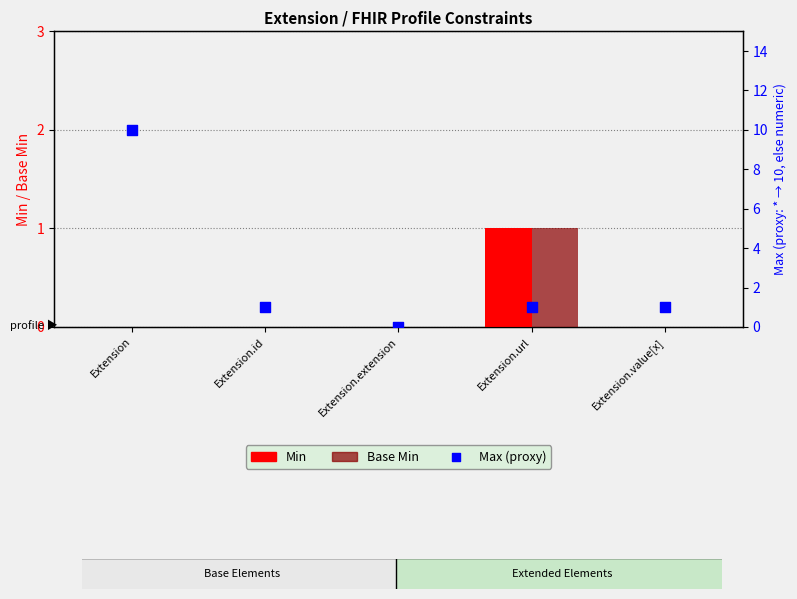

What is the total value across all series at Extension.id?

1